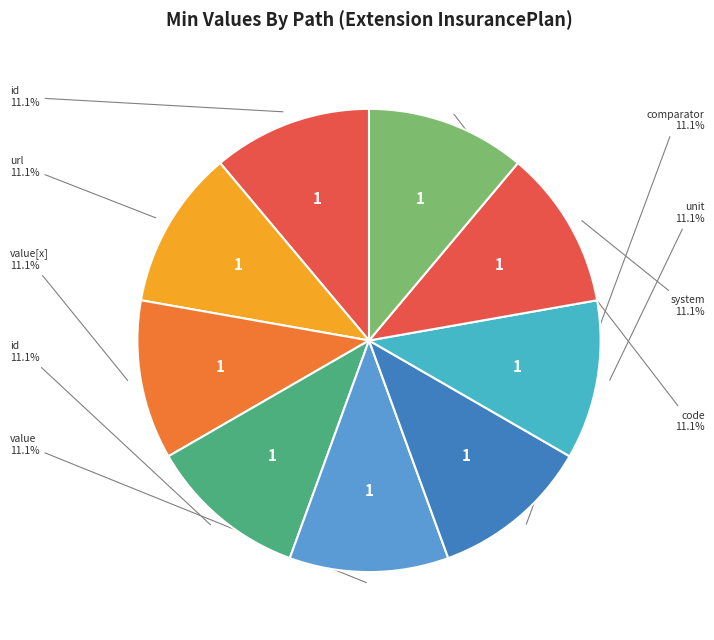

How many slices are in this pie chart?

9